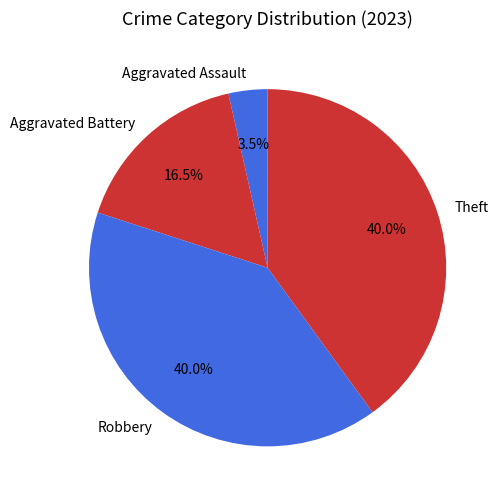

Is there any slice that represents more than half of the pie?

No